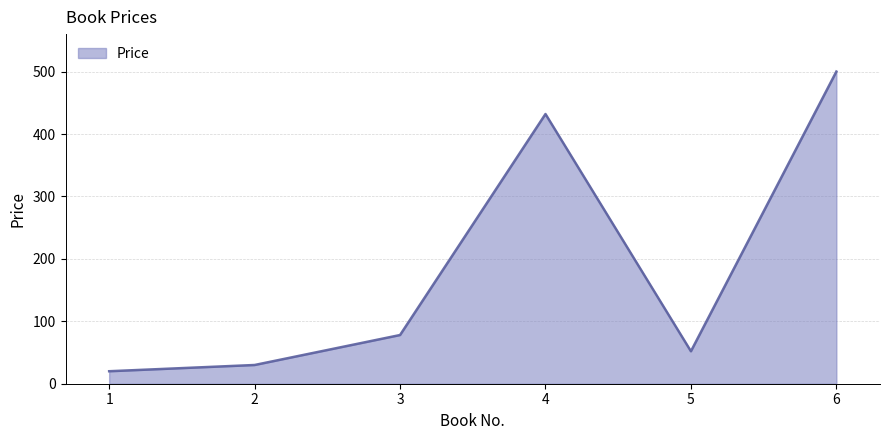

What is the difference between the values at 3 and 4?

354